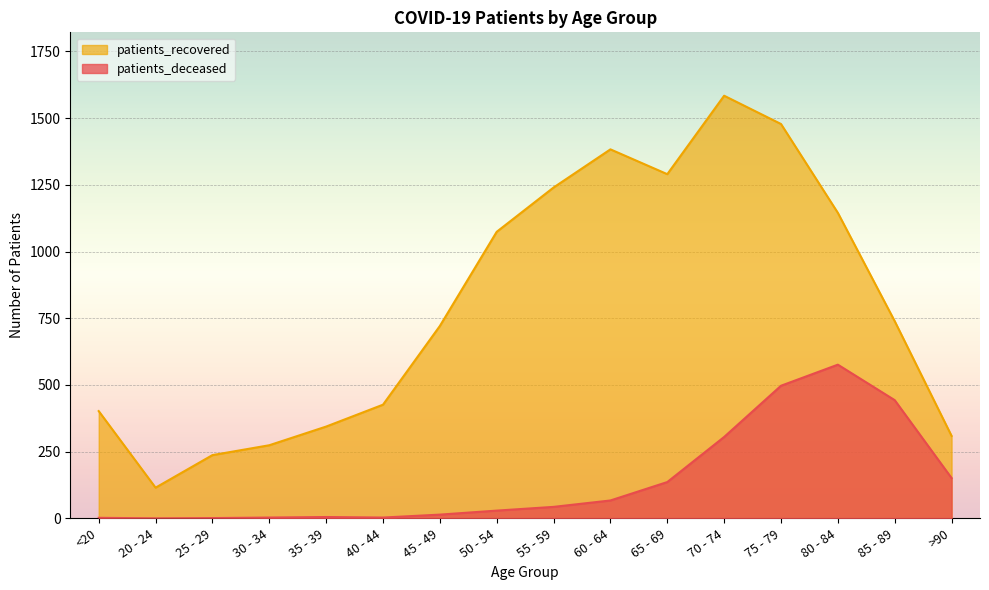

Reading left to right, transcribe all the data shown in this chart.

patients_deceased: 2	0	1	3	5	3	14	29	43	67	136	305	497	576	443	151
patients_recovered: 402	115	237	274	344	426	721	1074	1240	1383	1290	1584	1478	1145	739	309